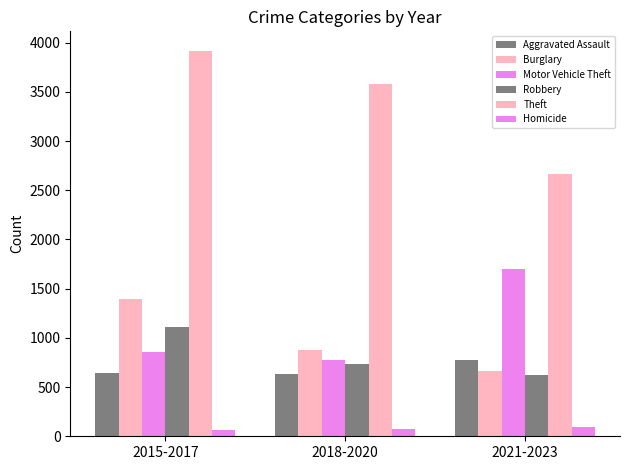

At which label is Homicide closest to 80?

2018-2020